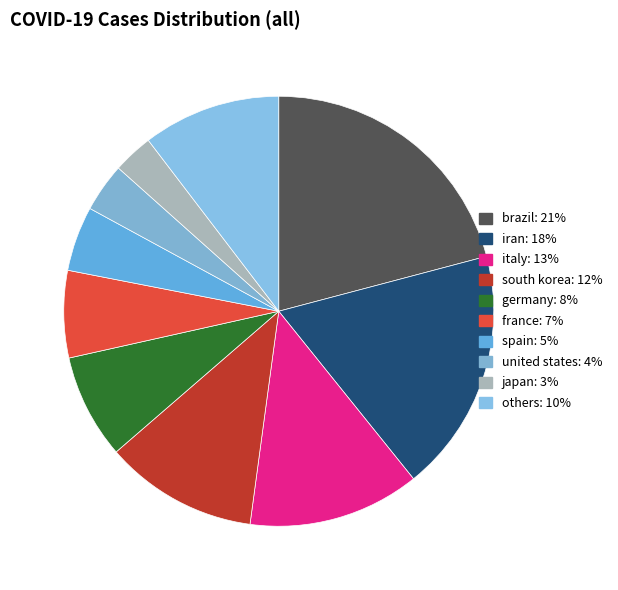

How many segments does this pie chart have?

10